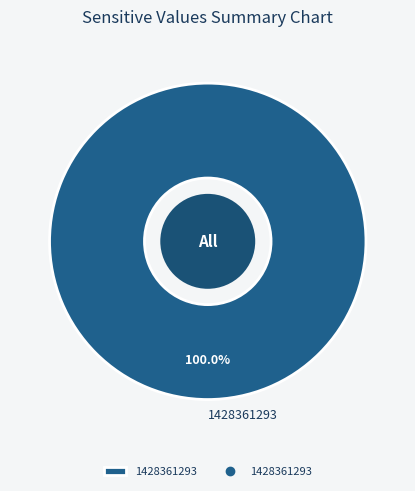

How many segments does this pie chart have?

1